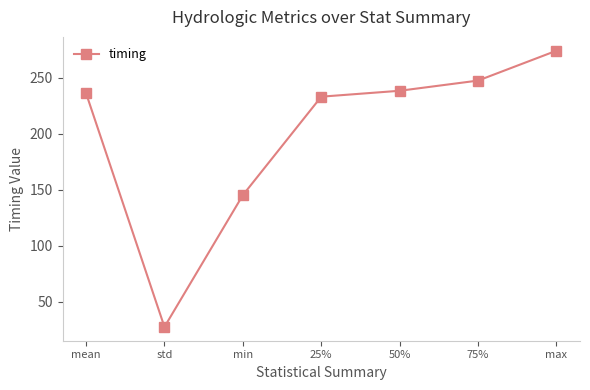

What value does the data have at min?

145.1